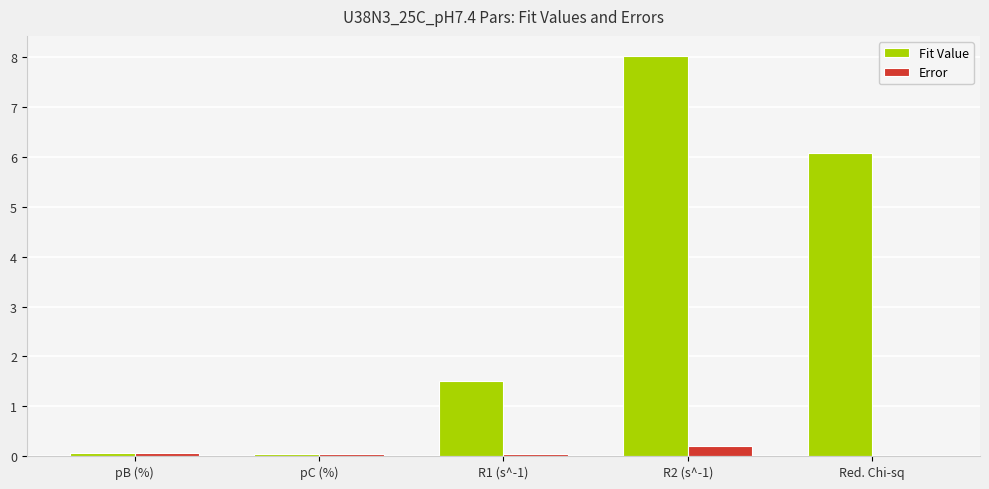

Are the bars grouped side by side (vs. stacked)?

Yes